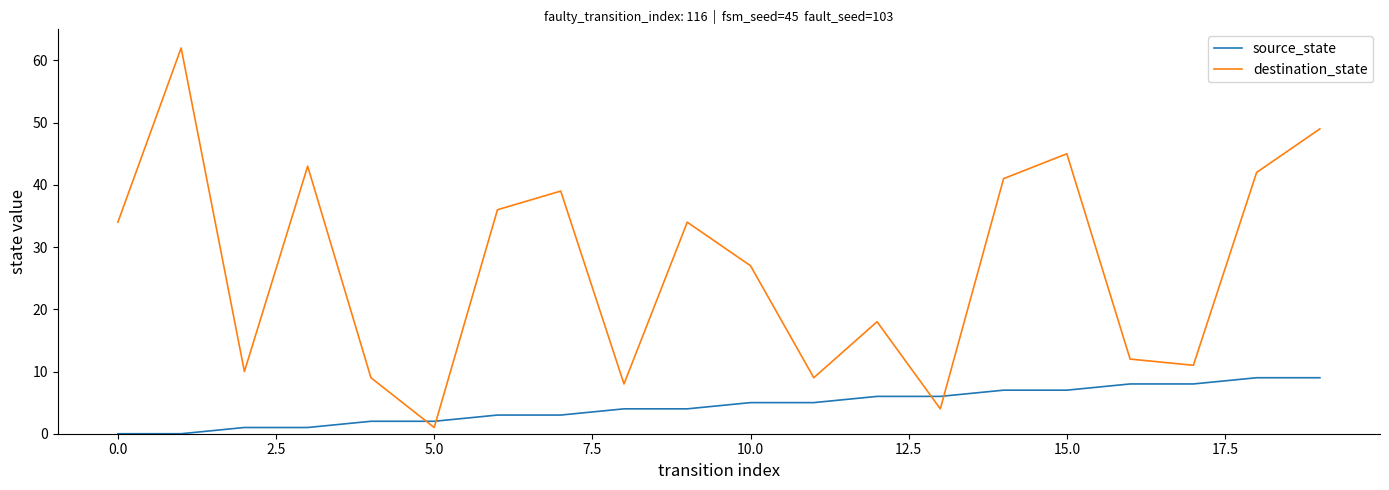

What is the difference between the maximum and minimum values in the destination_state series?

61